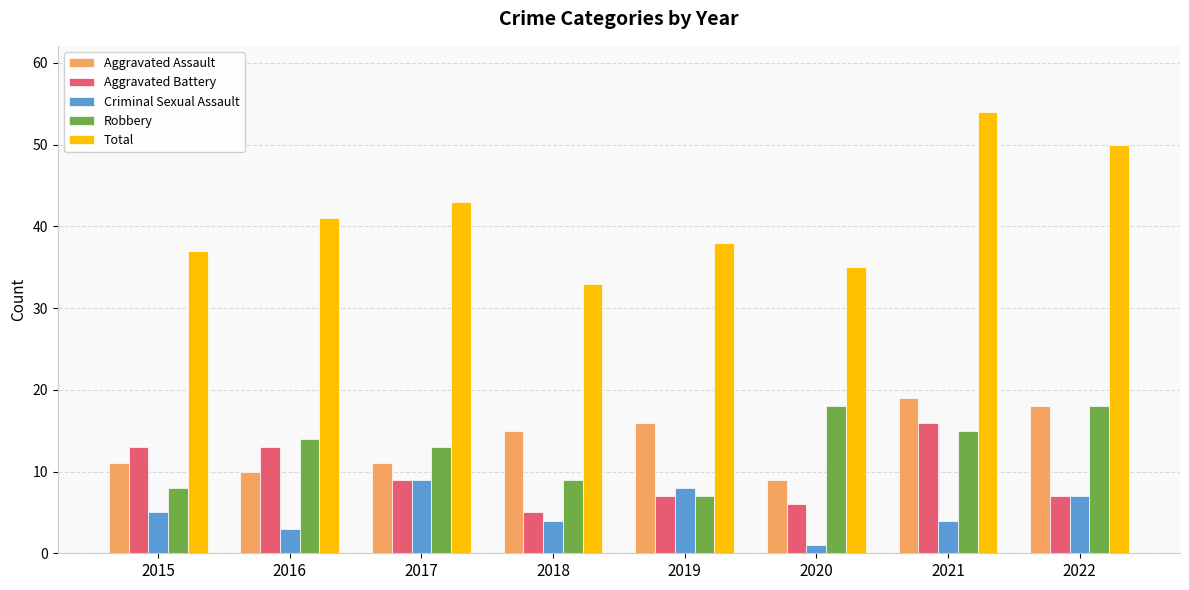

Which series has the widest spread of values?

Total